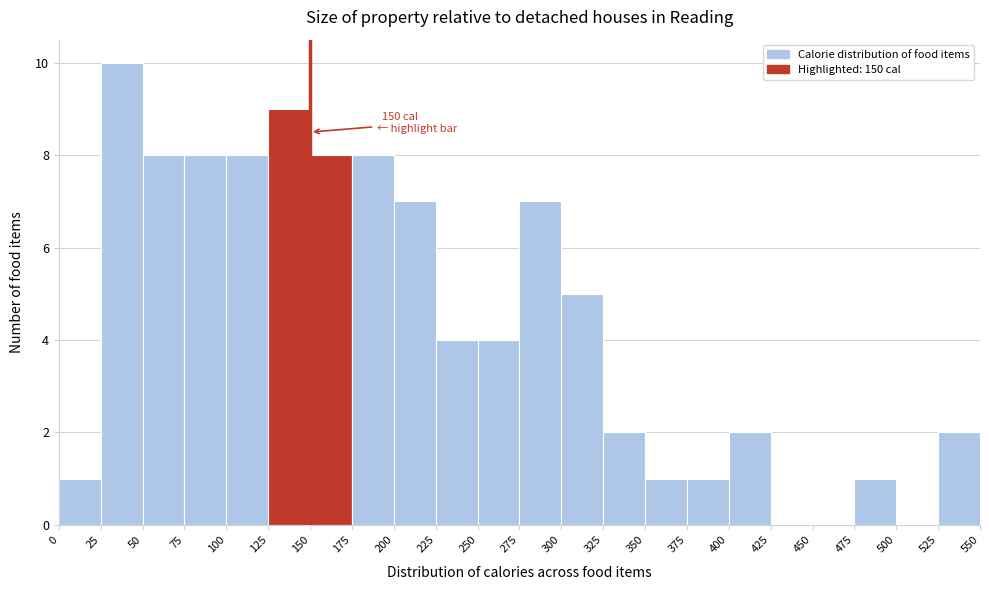

Which range on the x-axis has the tallest bar?

25 to 50